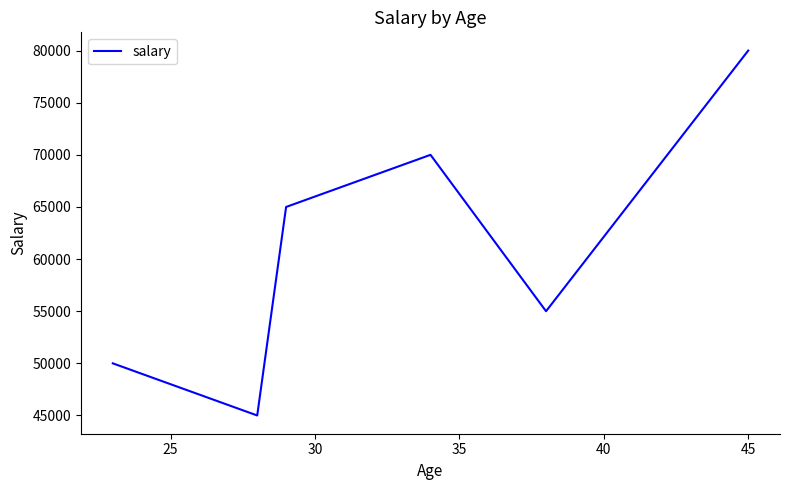

What is the difference between the maximum and second lowest values?

30000